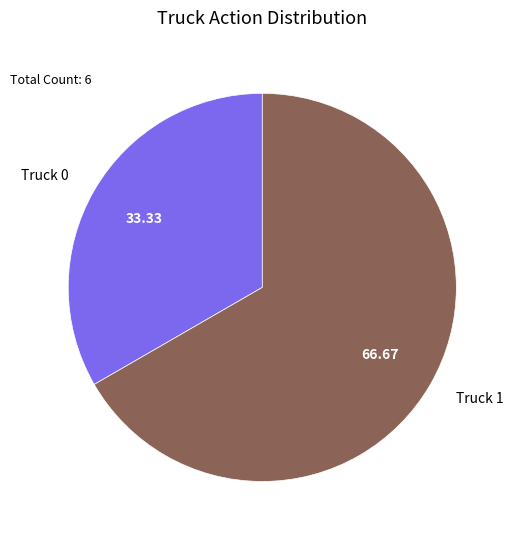

Which category accounts for the majority?

Truck 1